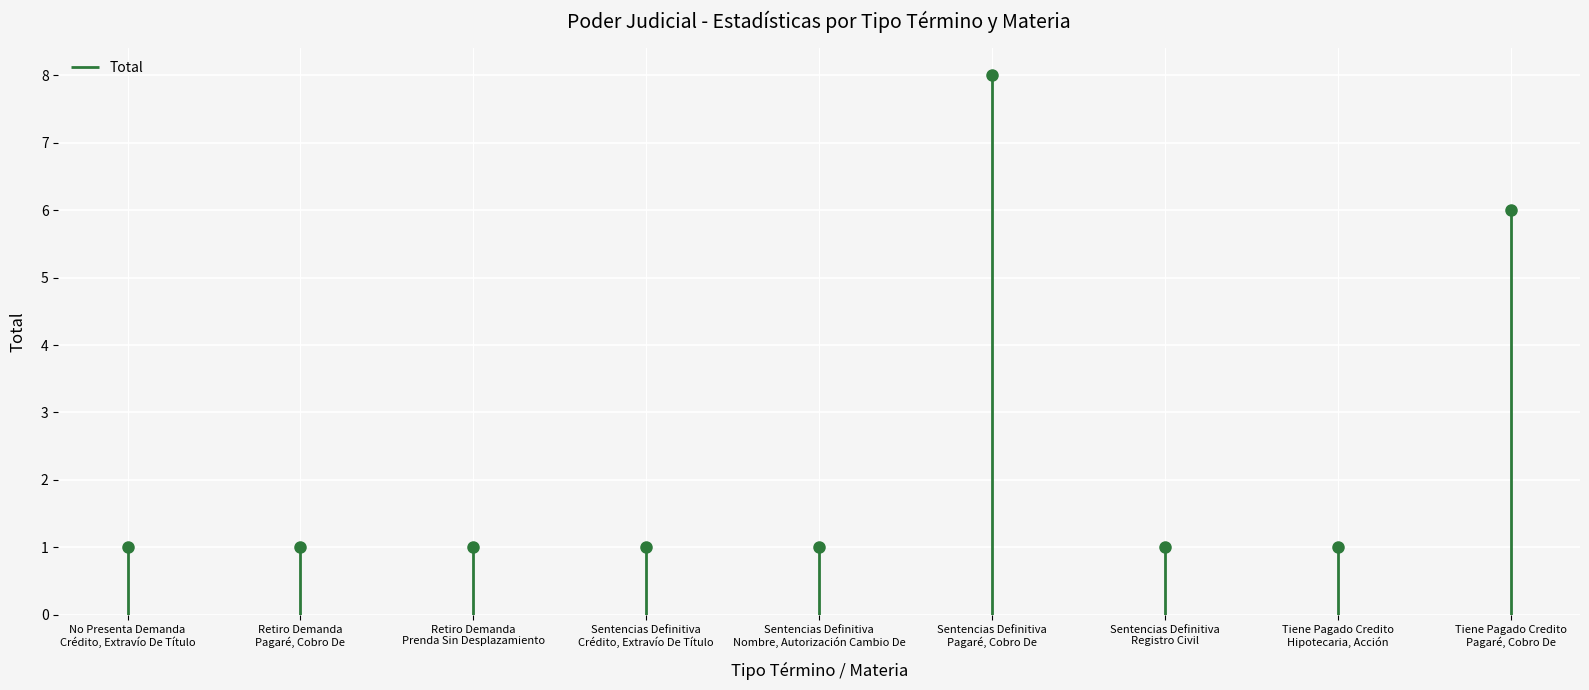

How many distinct data groups are displayed?

1